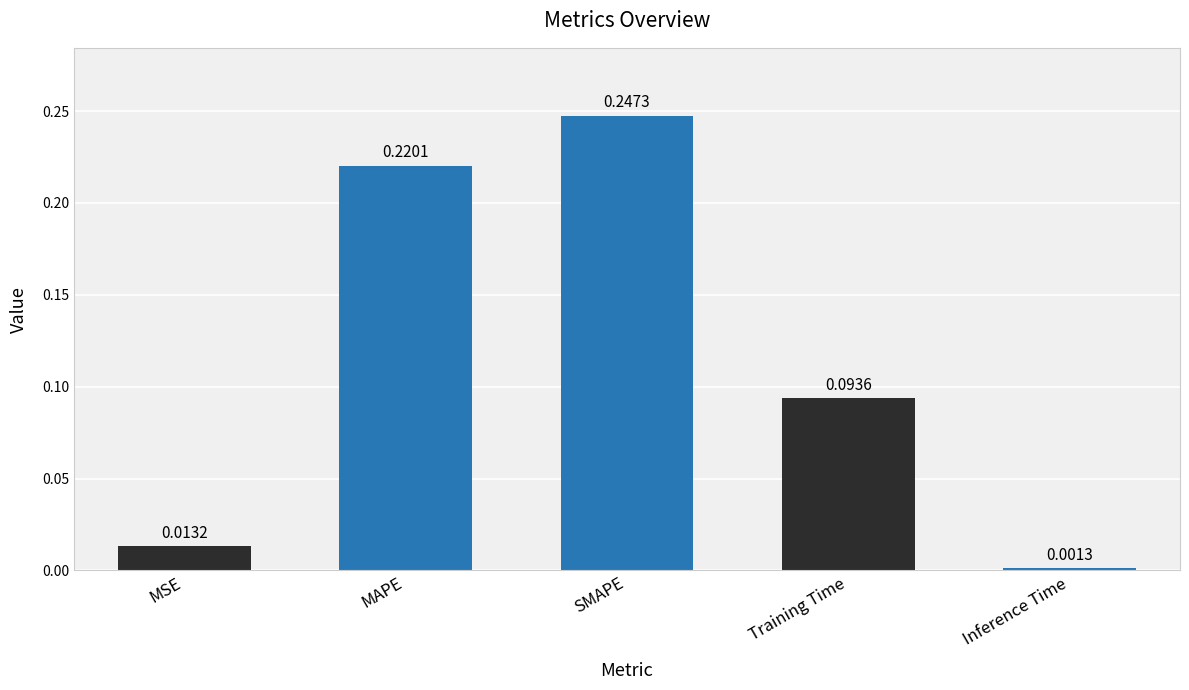

What is the change in value from SMAPE to Training Time?

-0.2